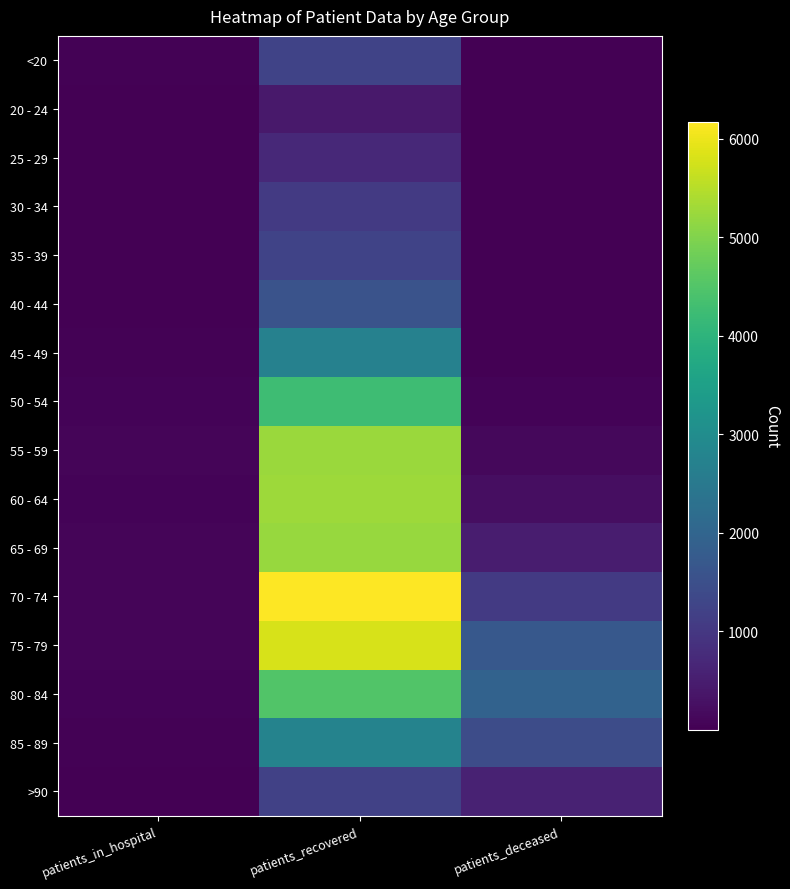

Reading right to left, transcribe all the data shown in this chart.

<20: patients_deceased=7	patients_recovered=1233	patients_in_hospital=35
20 - 24: patients_deceased=3	patients_recovered=413	patients_in_hospital=5
25 - 29: patients_deceased=2	patients_recovered=703	patients_in_hospital=15
30 - 34: patients_deceased=11	patients_recovered=1055	patients_in_hospital=18
35 - 39: patients_deceased=11	patients_recovered=1239	patients_in_hospital=15
40 - 44: patients_deceased=12	patients_recovered=1586	patients_in_hospital=19
45 - 49: patients_deceased=25	patients_recovered=2705	patients_in_hospital=47
50 - 54: patients_deceased=72	patients_recovered=4255	patients_in_hospital=67
55 - 59: patients_deceased=126	patients_recovered=5234	patients_in_hospital=83
60 - 64: patients_deceased=237	patients_recovered=5265	patients_in_hospital=62
65 - 69: patients_deceased=496	patients_recovered=5221	patients_in_hospital=76
70 - 74: patients_deceased=1045	patients_recovered=6172	patients_in_hospital=89
75 - 79: patients_deceased=1711	patients_recovered=5788	patients_in_hospital=77
80 - 84: patients_deceased=1944	patients_recovered=4506	patients_in_hospital=66
85 - 89: patients_deceased=1437	patients_recovered=2757	patients_in_hospital=30
>90: patients_deceased=598	patients_recovered=1206	patients_in_hospital=17